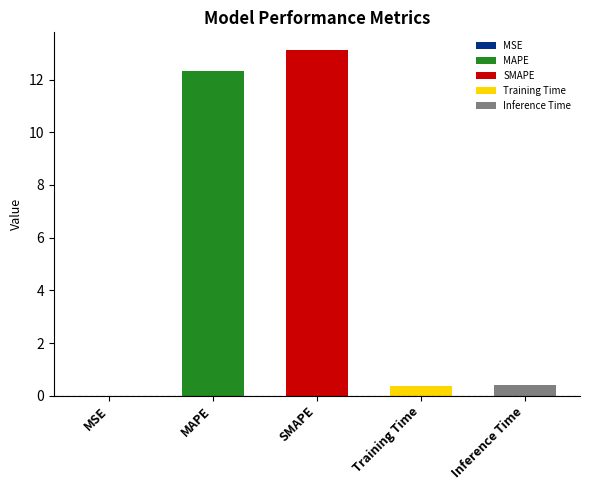

List the labels in order of value, largest first.

SMAPE, MAPE, Inference Time, Training Time, MSE